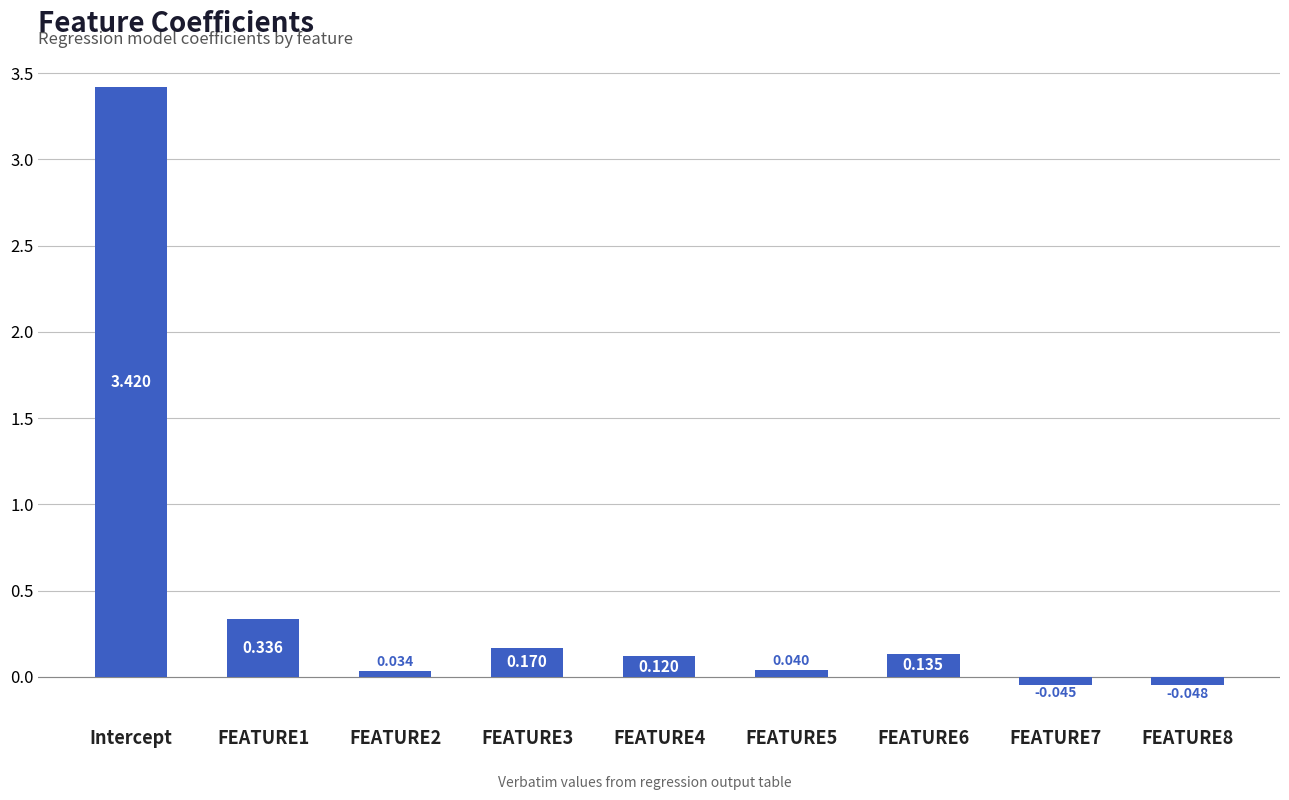

At which category does the chart reach its peak across all series?

Intercept